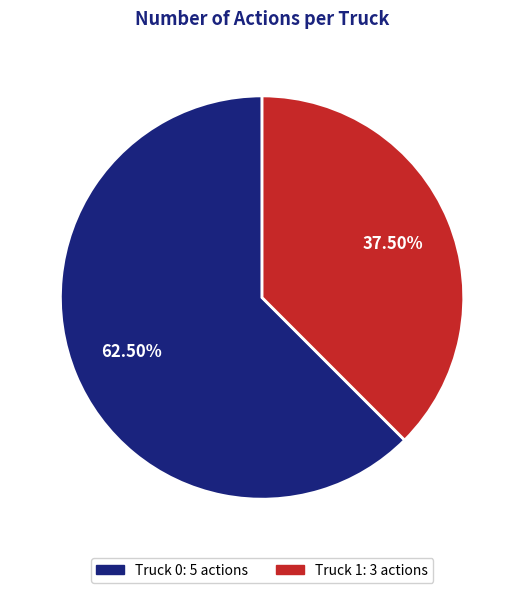

Is there any slice that represents more than half of the pie?

Yes